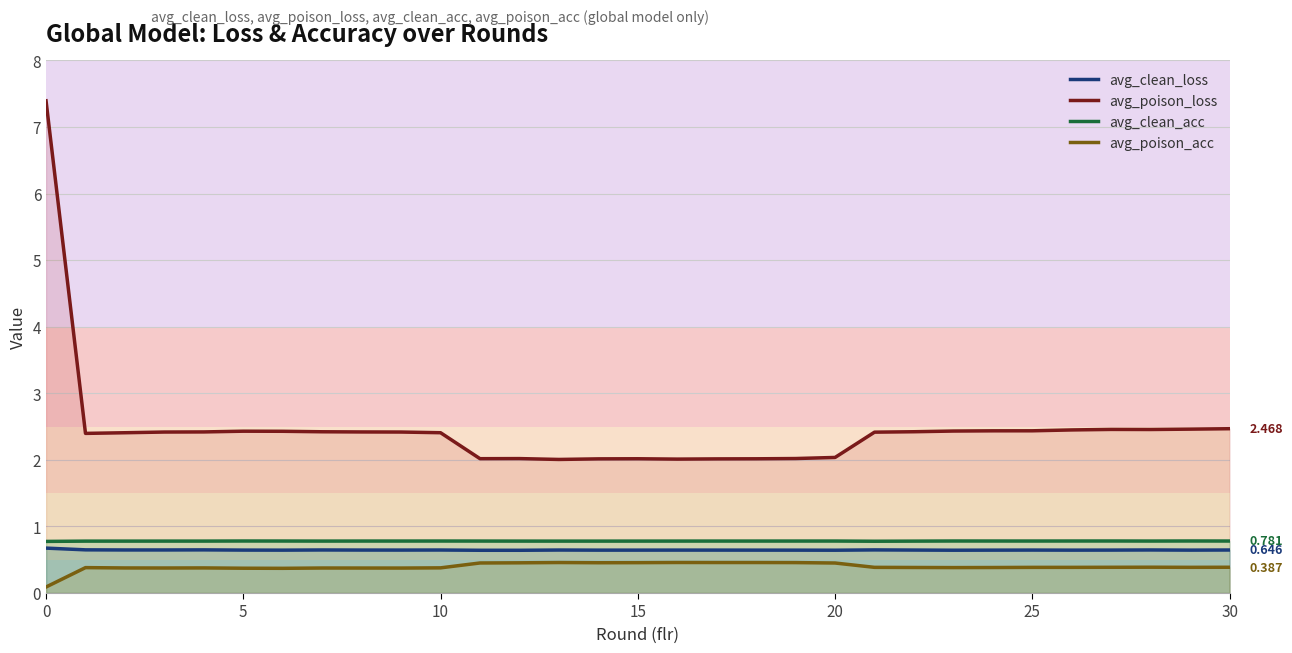

The value of avg_clean_acc at 19 is 1.0. True or false?

False